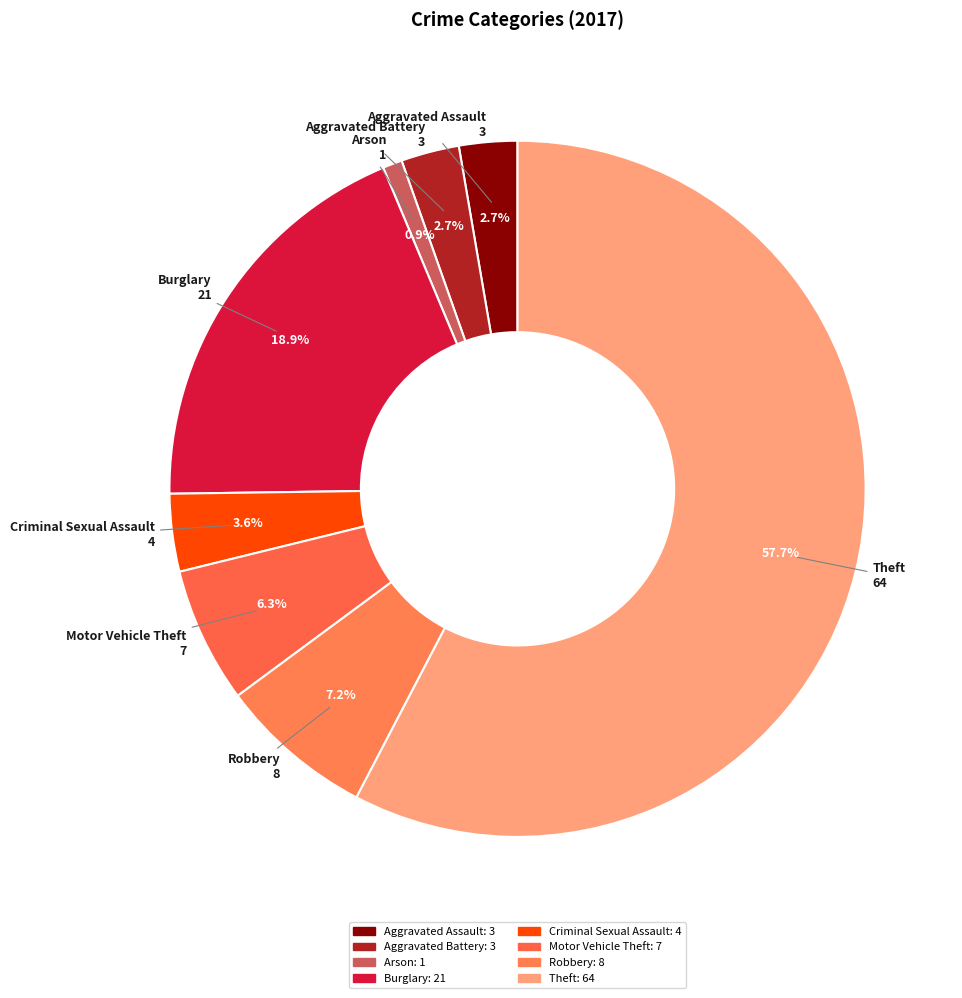

Count the number of slices in the pie.

8